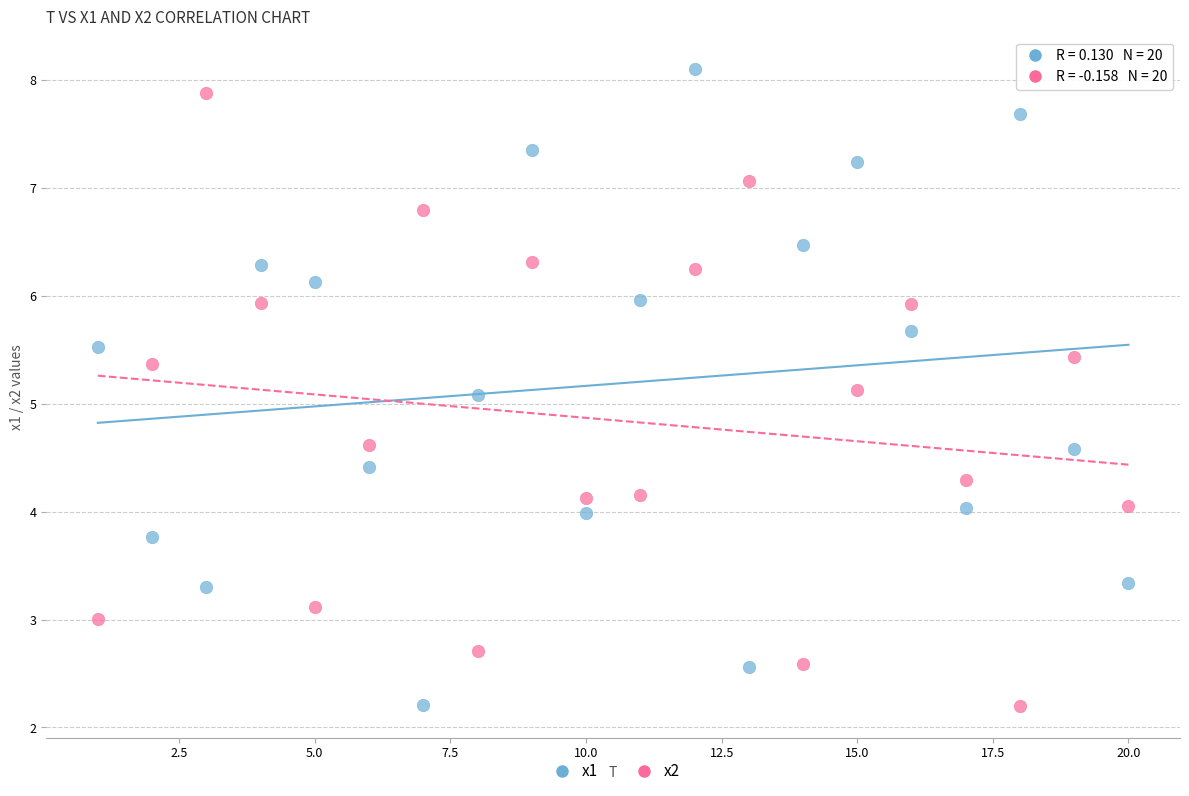

Across all data points, what is the range of Y values (max minus min)?

5.9